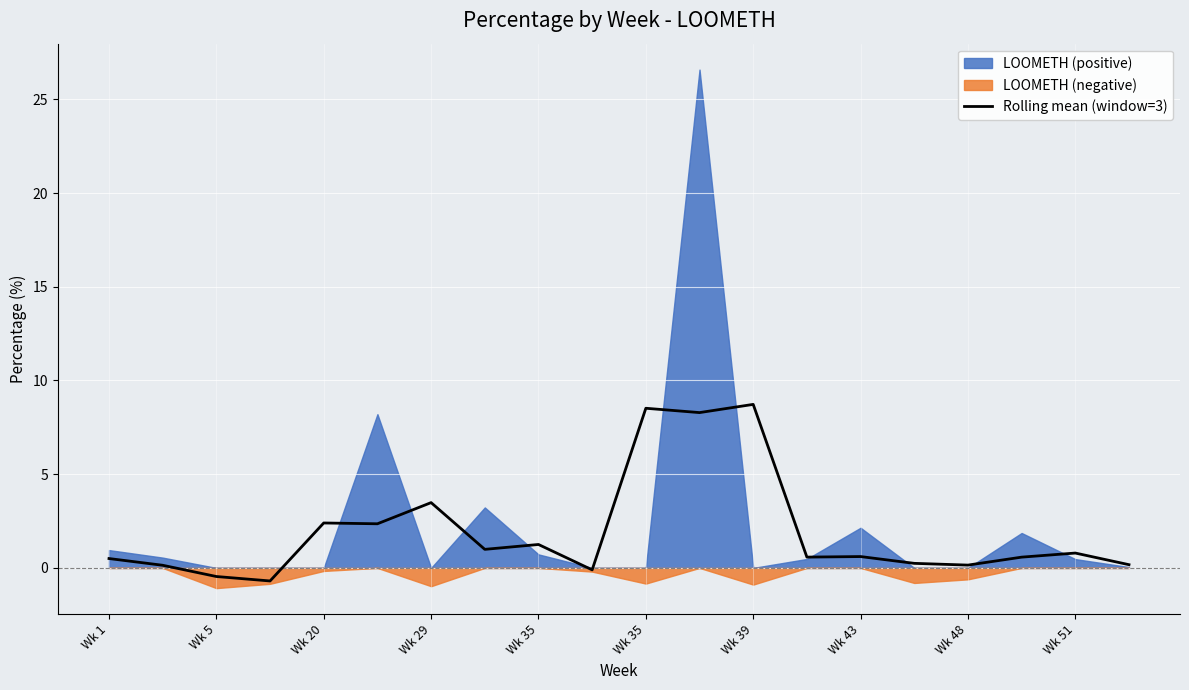

At which category does the chart reach its peak across all series?

Wk 39